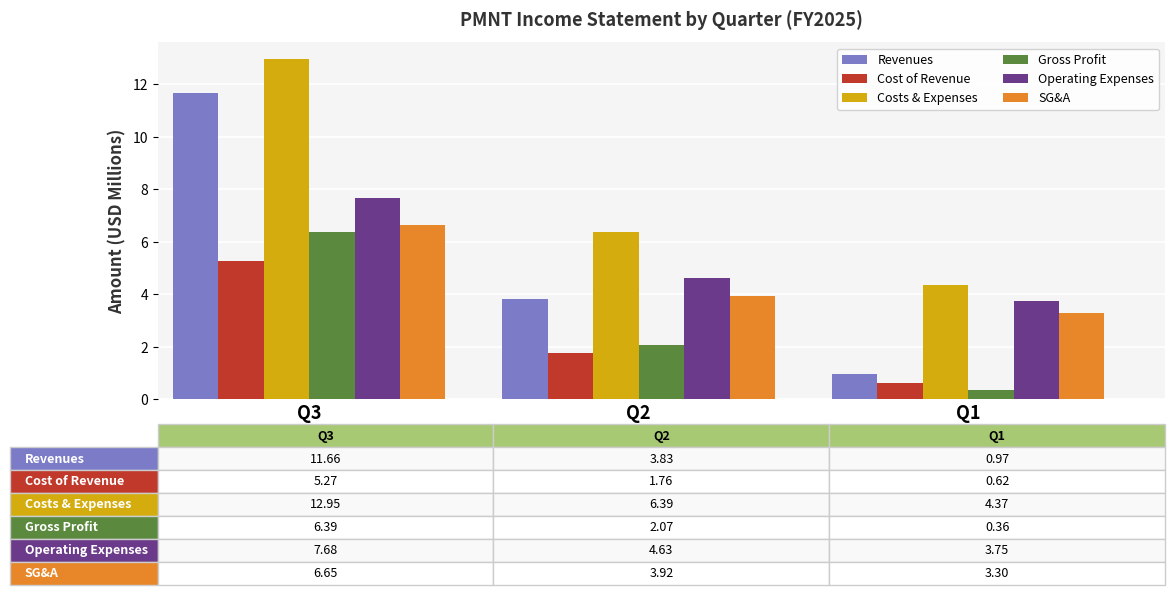

At which category is the sum across all series the highest?

Q3